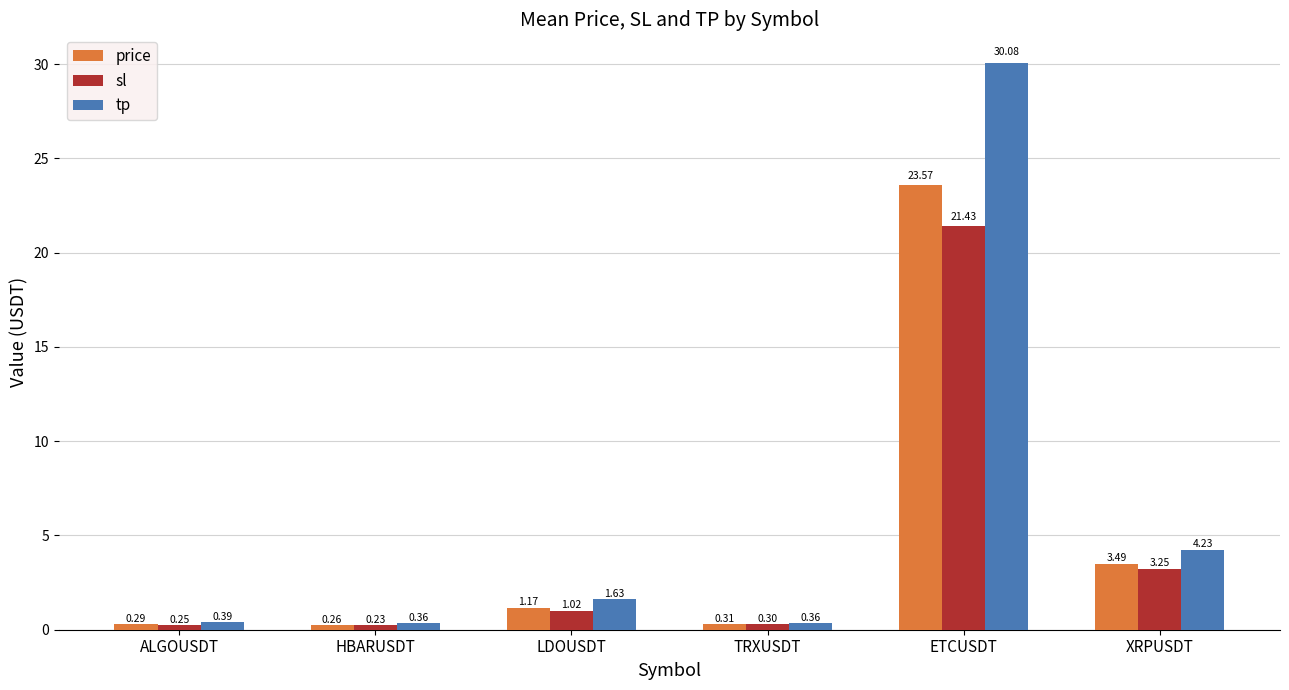

What is the label of the 3rd bar from the left?

LDOUSDT